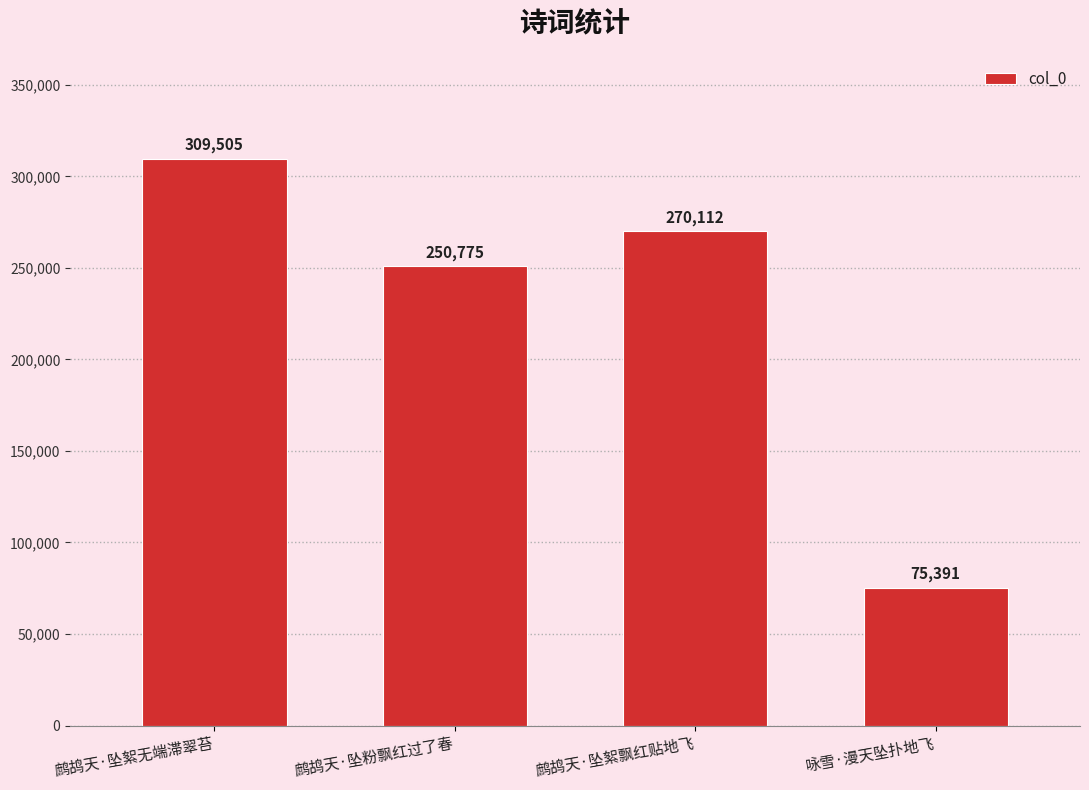

Reading right to left, transcribe all the data shown in this chart.

75391	270112	250775	309505